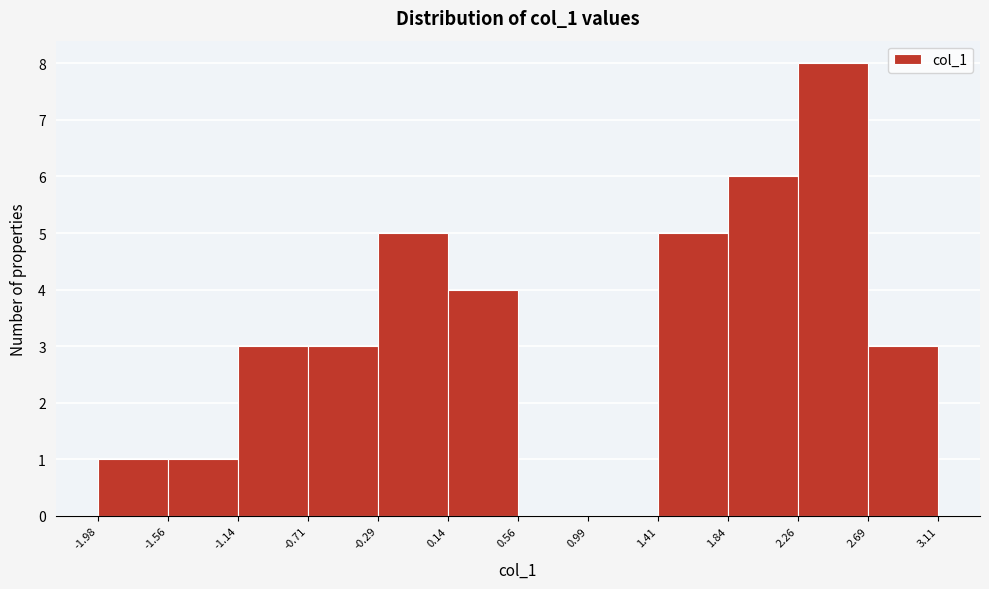

What is the height of the bar covering -1.56 to -1.14 on the x-axis? The values are not printed on the chart, so give them approximately, as read against the axis.

1